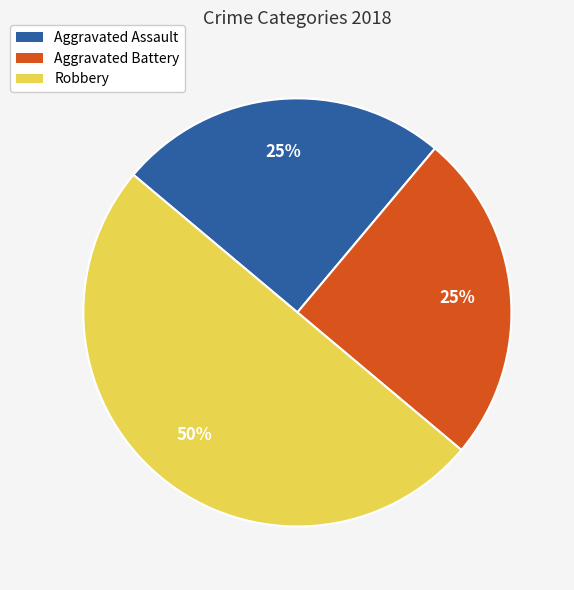

Is the sum of Robbery and Aggravated Battery greater than half?

Yes